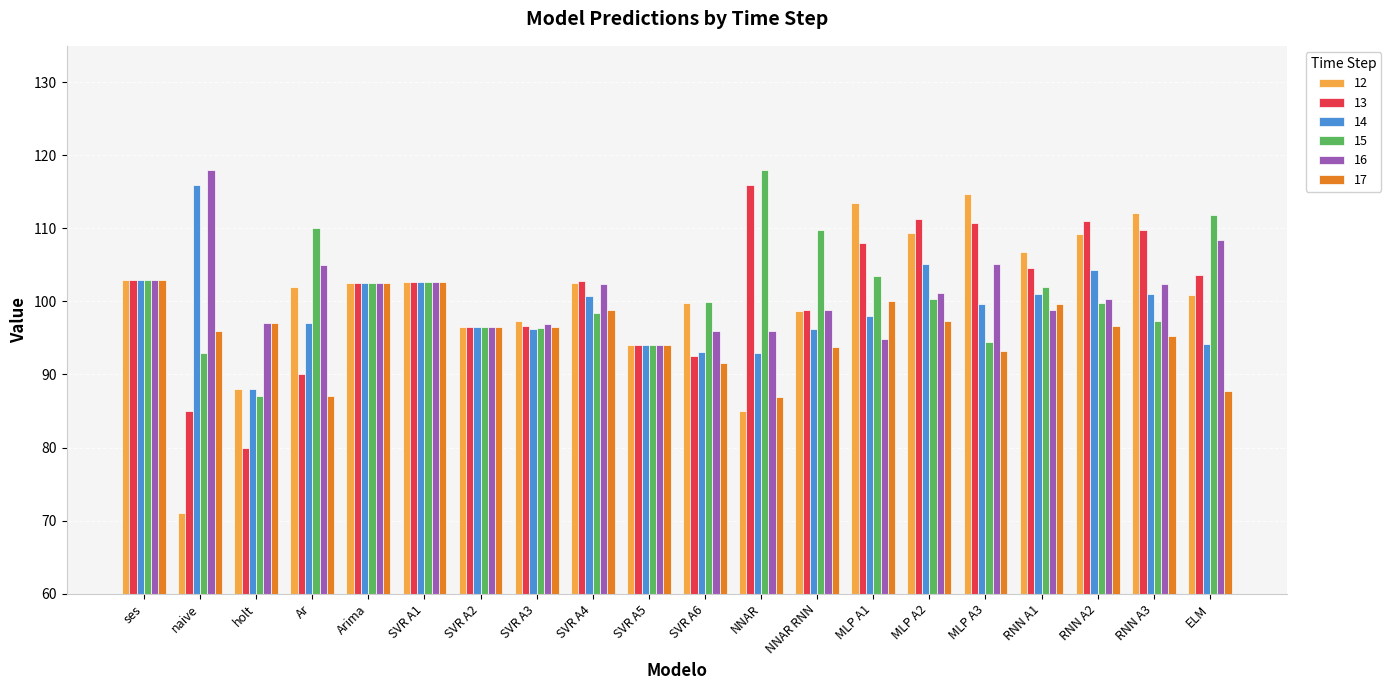

Count the number of data series in this chart.

6